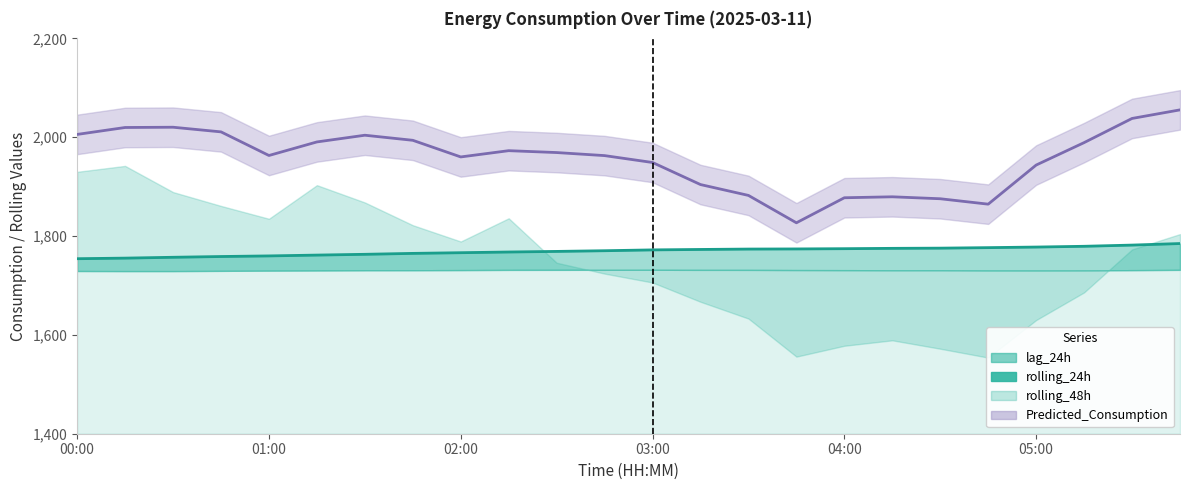

What is the sum of the rolling_24h values at 01:00 and 01:15?

3521.3